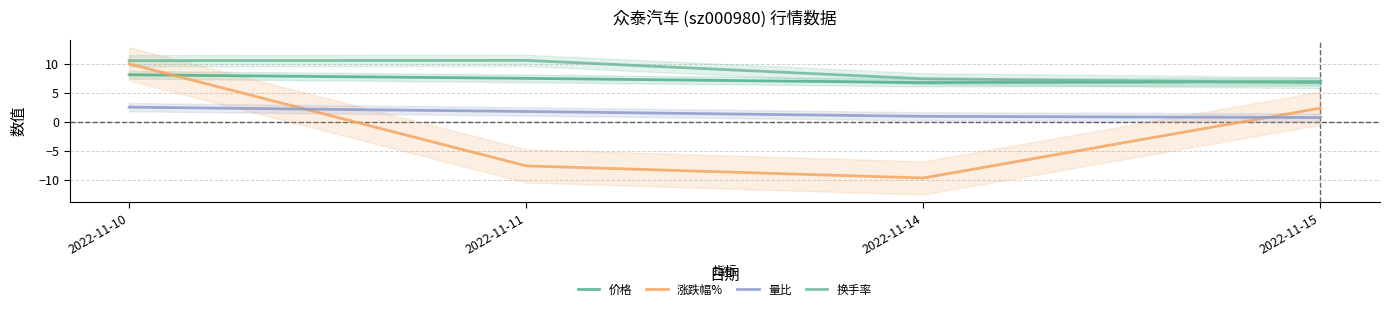

In 涨跌幅%, how many points are lower than both neighbors (excluding endpoints)?

1